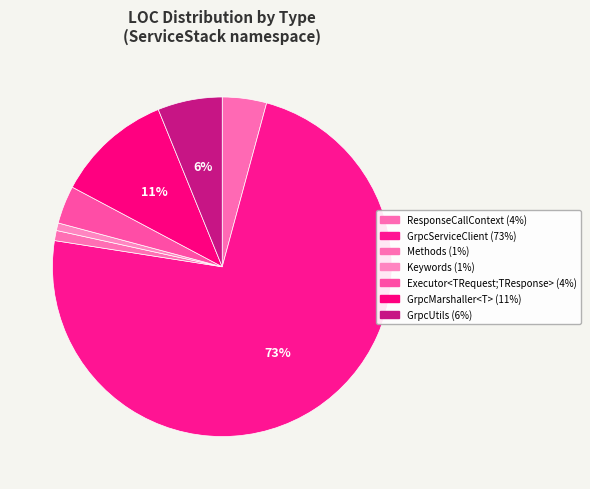

How many slices are in this pie chart?

7